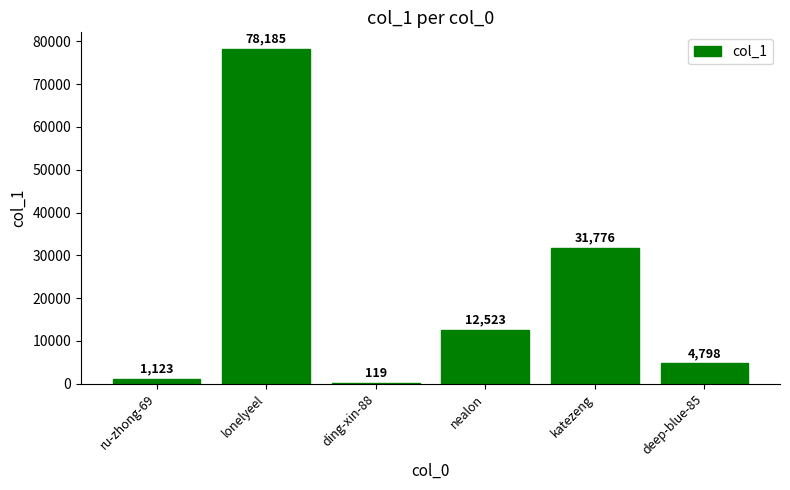

The chart shows a value of 78185 at lonelyeel. True or false?

True